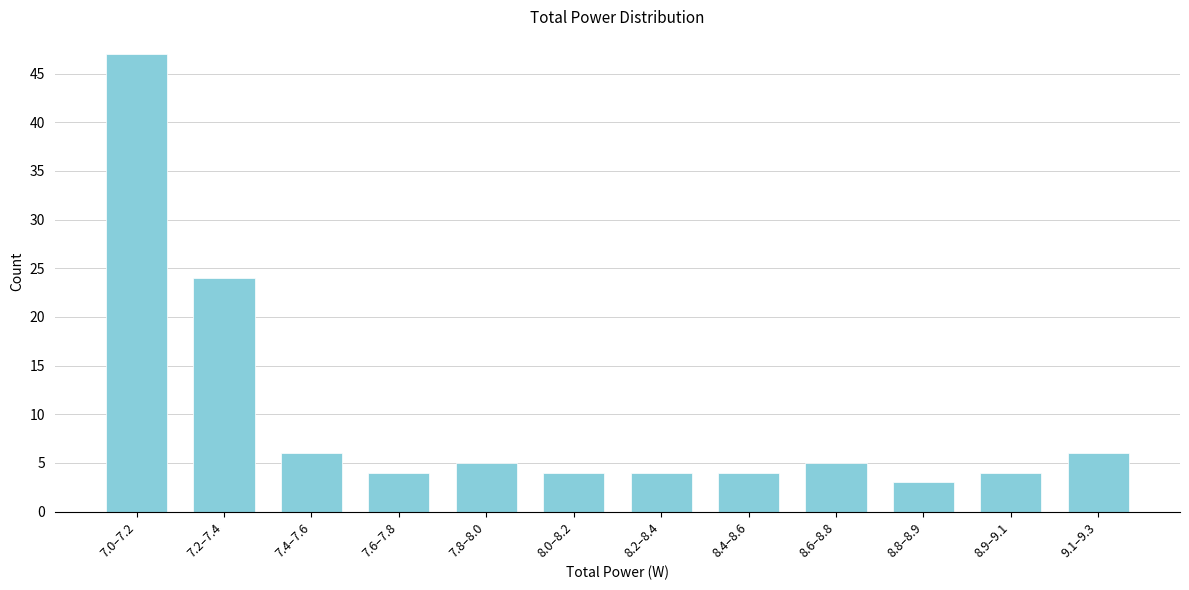

Reading left to right, transcribe all the data shown in this chart.

7.0–7.2=47	7.2–7.4=24	7.4–7.6=6	7.6–7.8=4	7.8–8.0=5	8.0–8.2=4	8.2–8.4=4	8.4–8.6=4	8.6–8.8=5	8.8–8.9=3	8.9–9.1=4	9.1–9.3=6